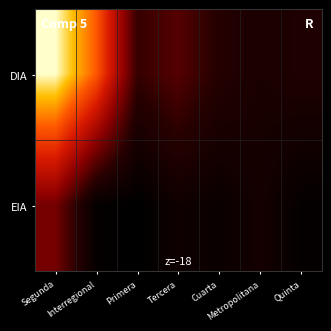

Reading left to right, list all the values displayed in this chart.

DIA: Segunda=52	Interregional=38	Primera=12	Tercera=15	Cuarta=10	Metropolitana=8	Quinta=9
EIA: Segunda=18	Interregional=4	Primera=3	Tercera=6	Cuarta=5	Metropolitana=7	Quinta=4